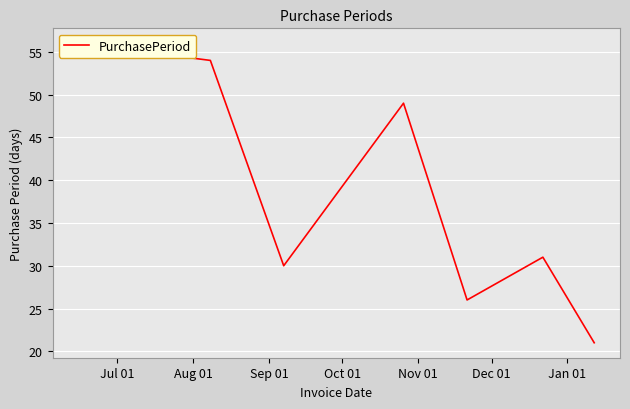

What is the difference between the values at Jan 01 and Aug 01?

33